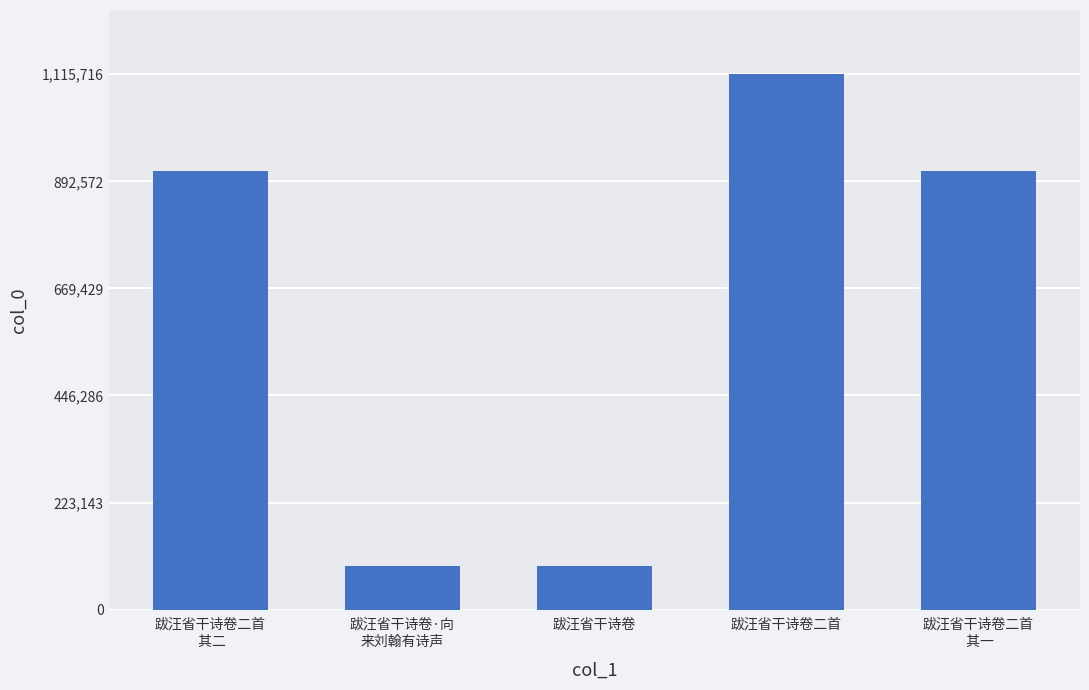

What value does the data have at 跋汪省干诗卷二首
 其一?

913684